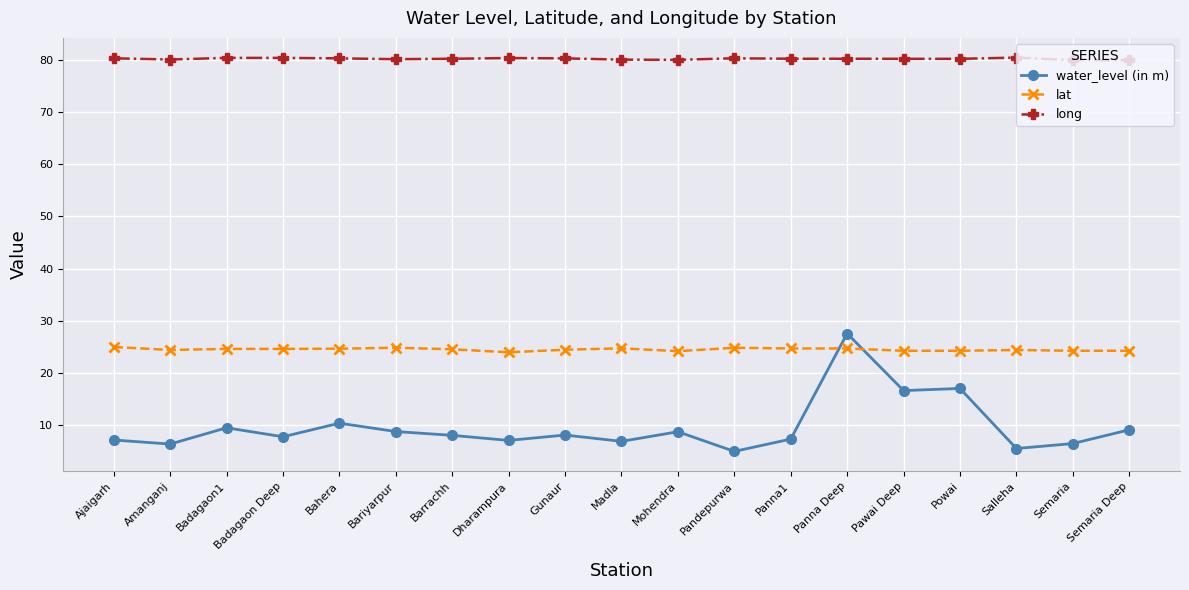

Where is the first local maximum for water_level (in m)?

Badagaon1